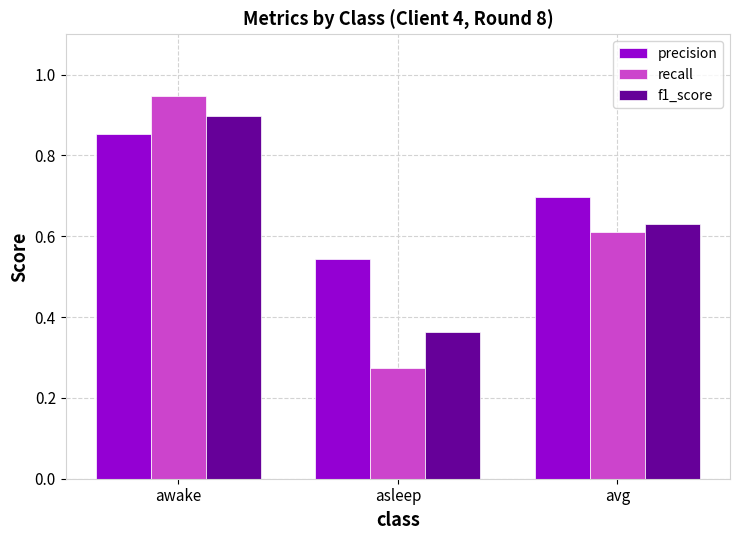

What is the spread (max minus min) of values at awake?

0.1